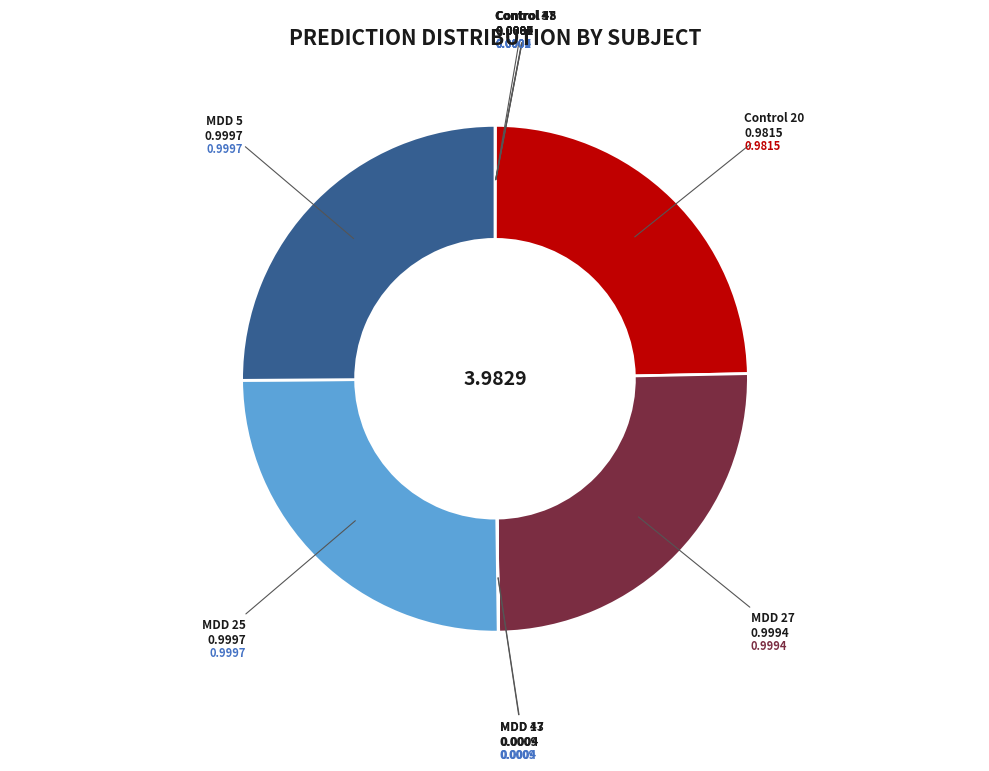

Is there a majority slice in this chart?

No